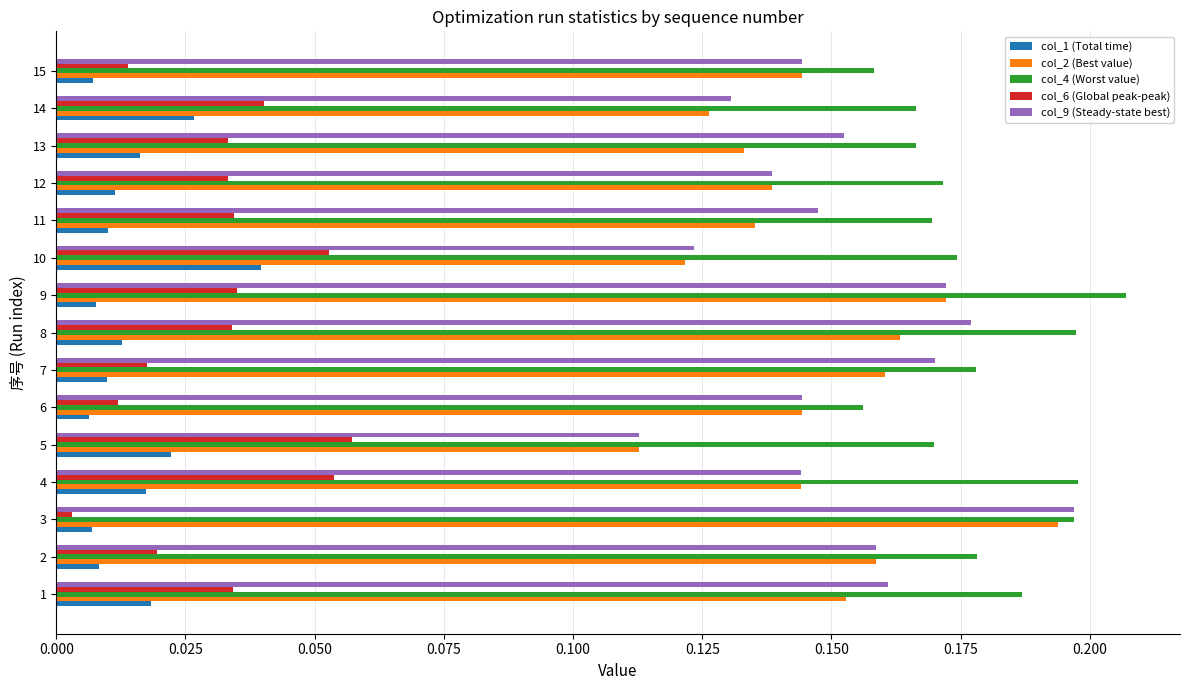

How many col_4 (Worst value) values are between 0 and 1?

15